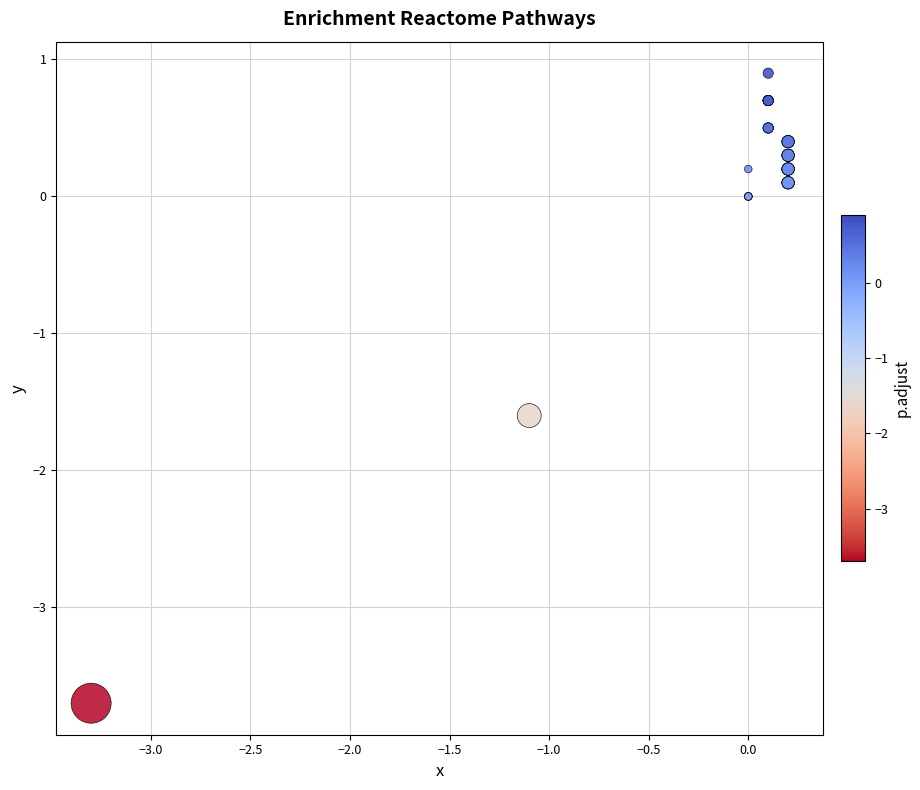

What Y value in the scatter plot is closest to -1?

-1.6